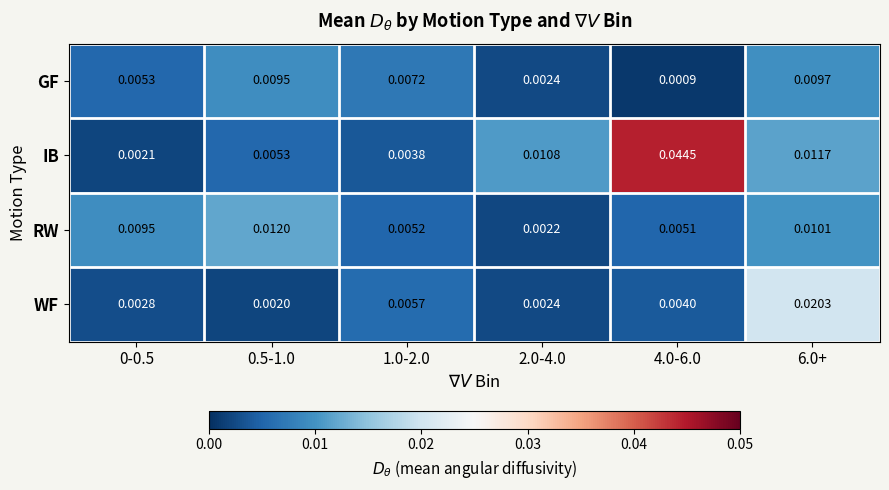

Which series changed the most between 4.0-6.0 and 6.0+?

IB